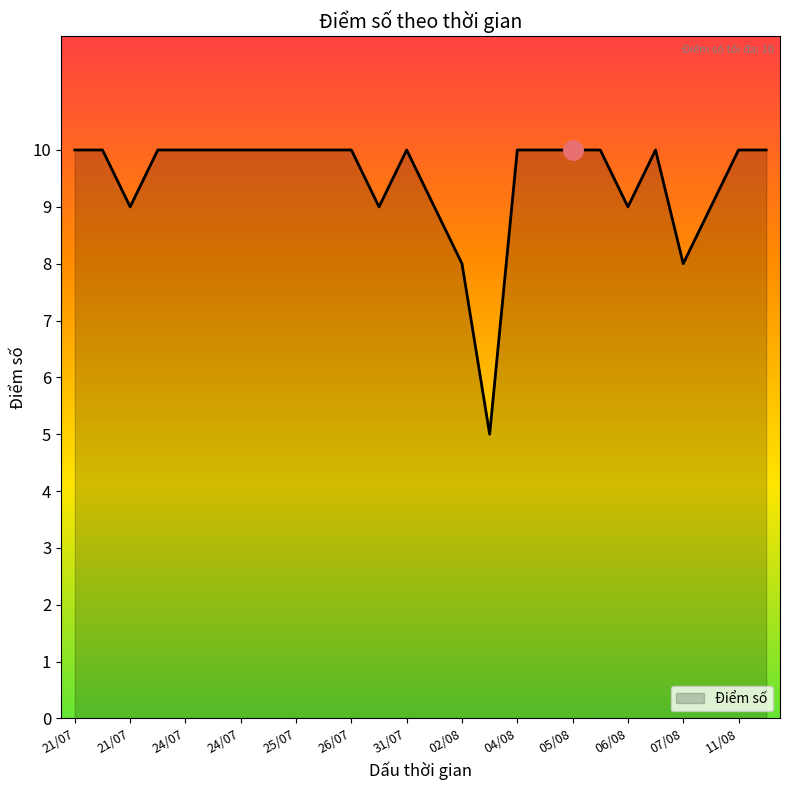

What is the greatest value displayed?

10